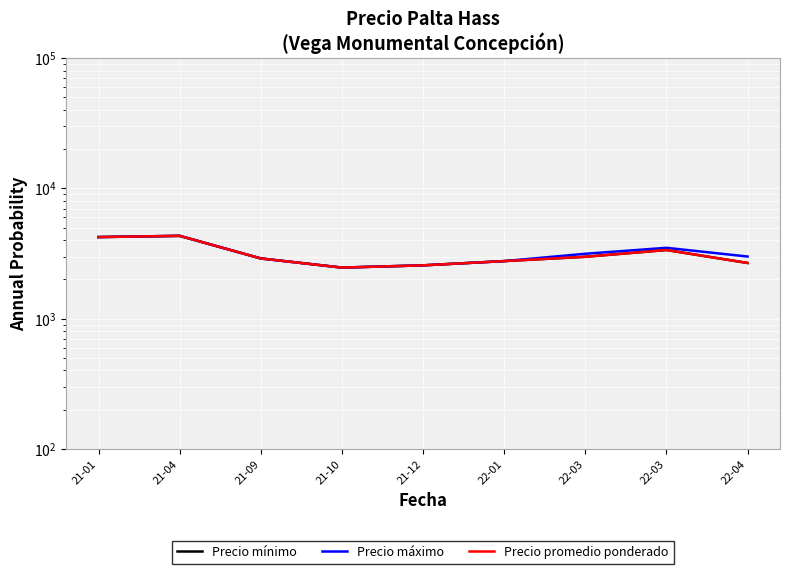

Is it true that Precio máximo equals 1037 at 21-04?

False